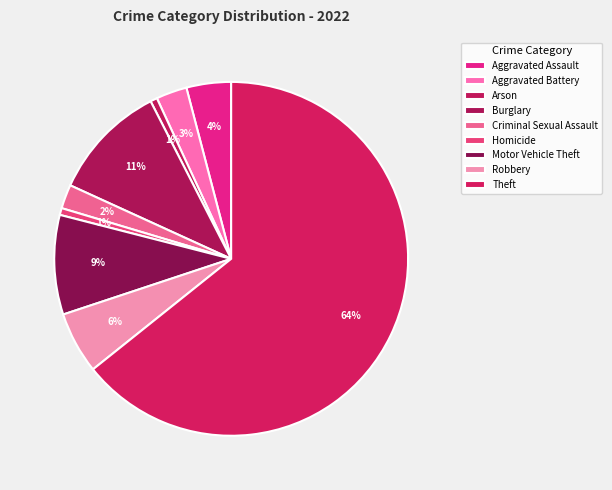

To the nearest percent, what is the difference between the largest and smallest slice percentages?

64%